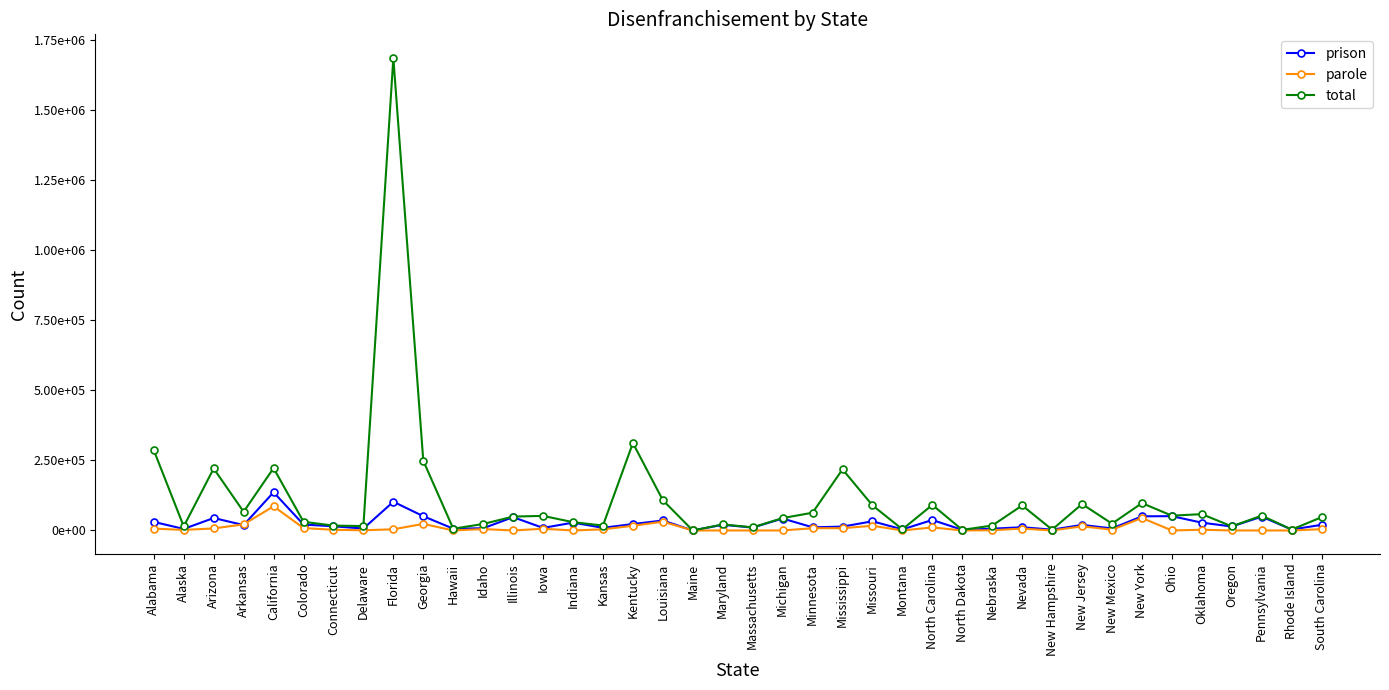

Between Minnesota and Nebraska, which is larger?

Minnesota